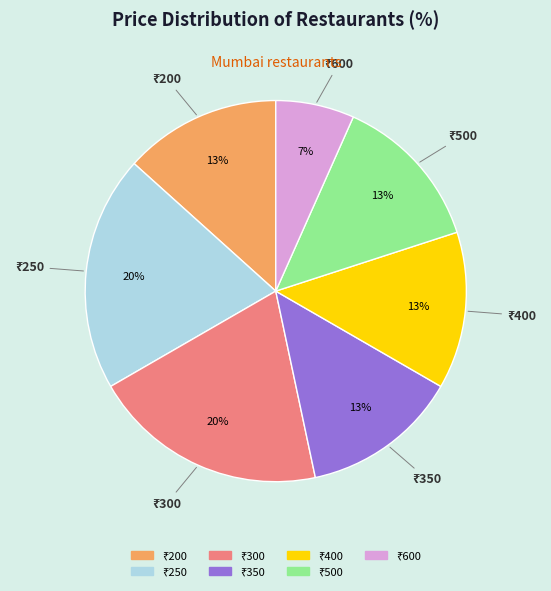

Does any single category account for the majority?

No